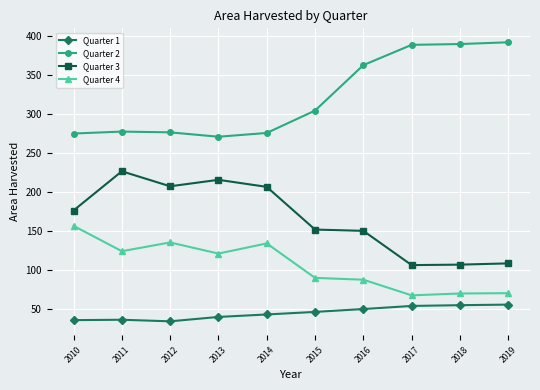

What is the approximate value of Quarter 1 at 2017?

53.5